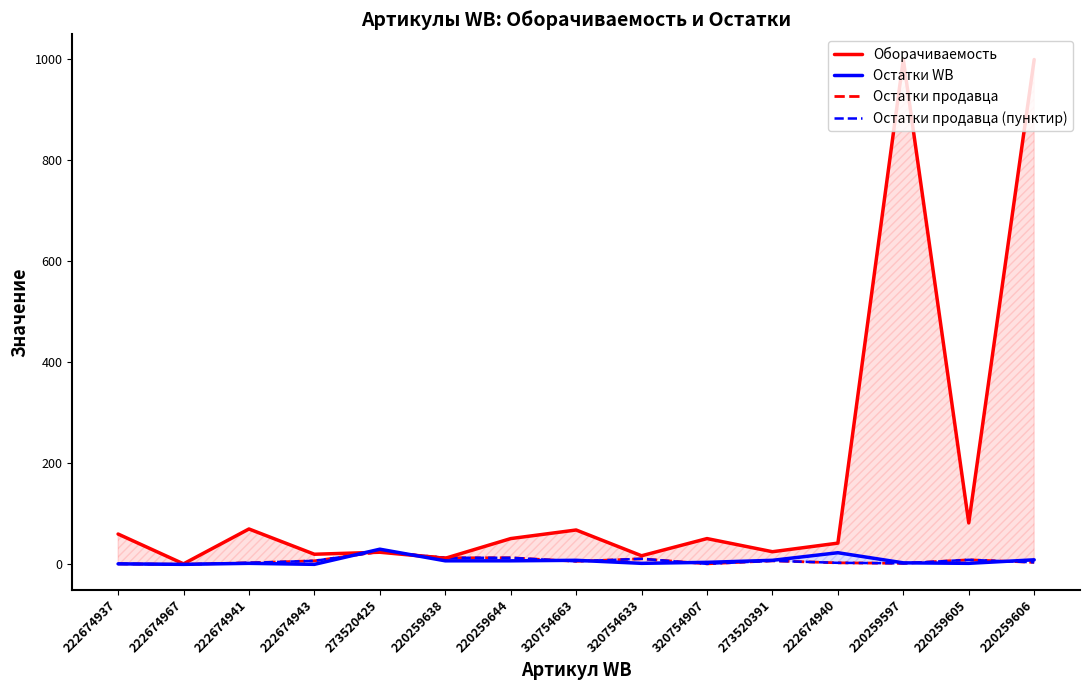

What is the average value of the Остатки продавца series?

7